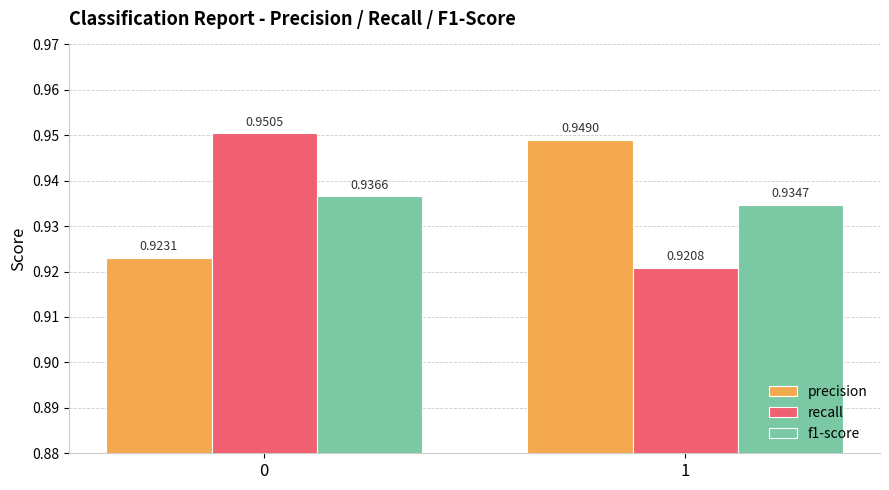

Between 0 and 1, which series saw the biggest shift?

recall